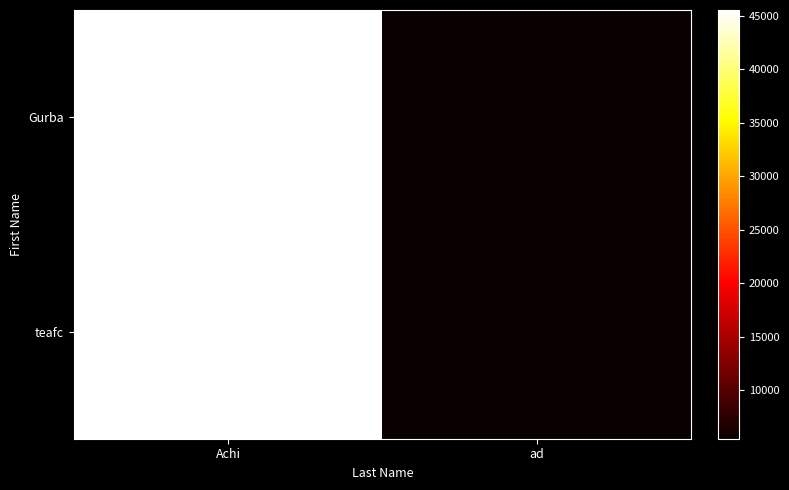

Rank the series by their maximum value, from highest to lowest.

Gurba, teafc